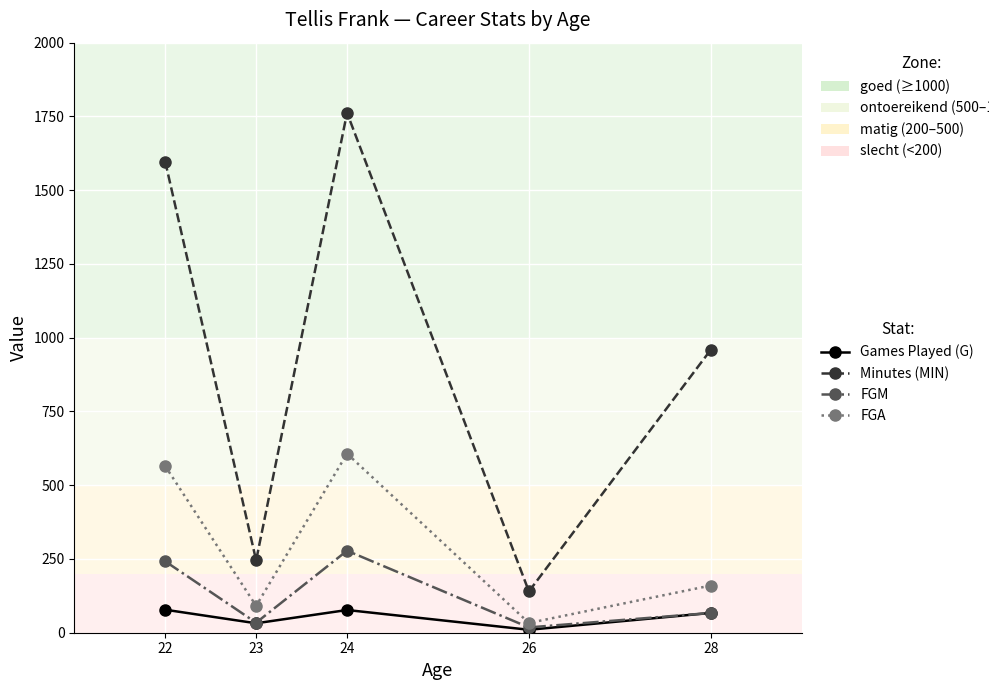

Which series has the largest total across all categories?

Minutes (MIN)